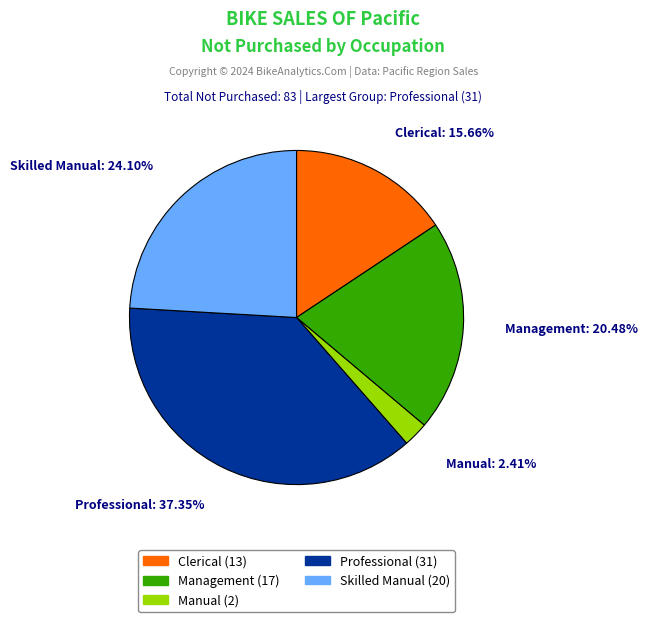

To the nearest percent, what is the combined percentage of Management and Clerical?

36%